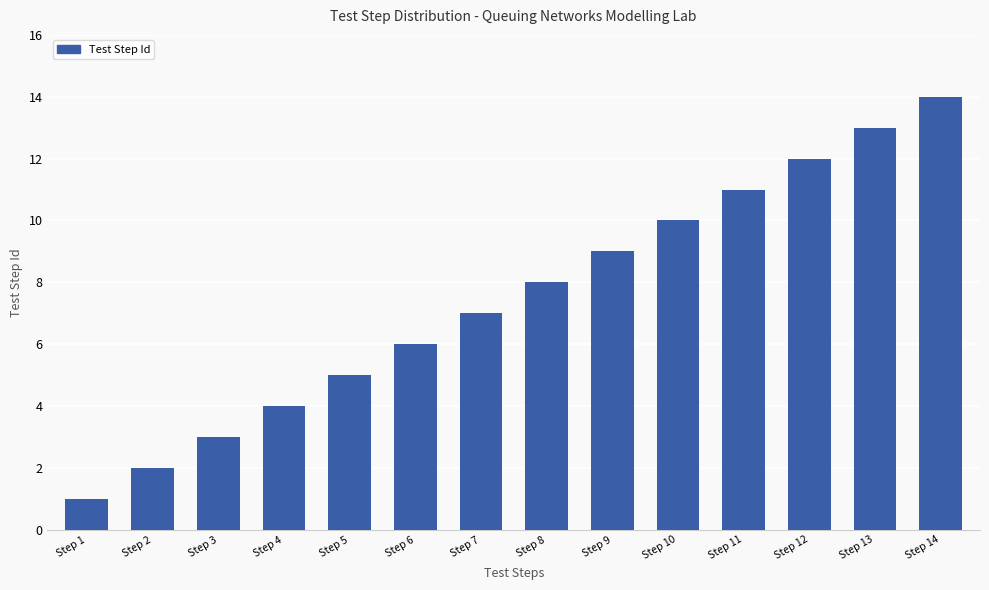

Are the bars horizontal?

No